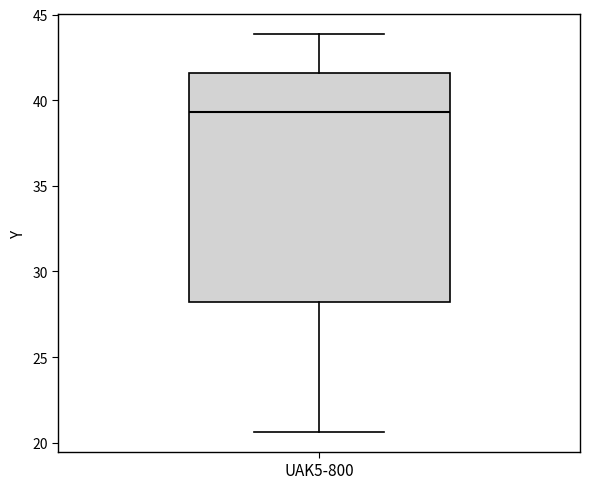

Read this box plot against the y-axis: the position of the median line, the range covered by the box, and the ends of both whiskers. The values are not printed on the chart, so give them approximately, as read against the axis.

median 39.5, box 28.0 to 41.5, whiskers 20.5 to 44.0